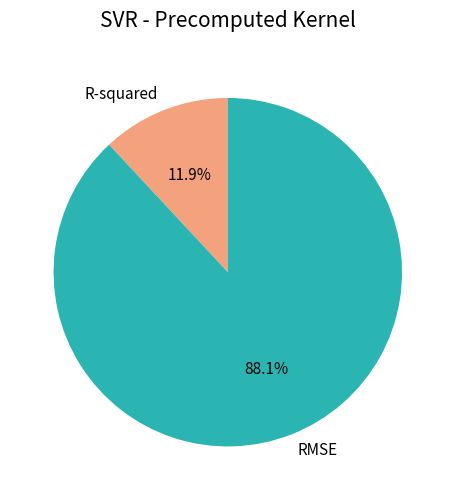

Is RMSE the majority of the pie?

Yes